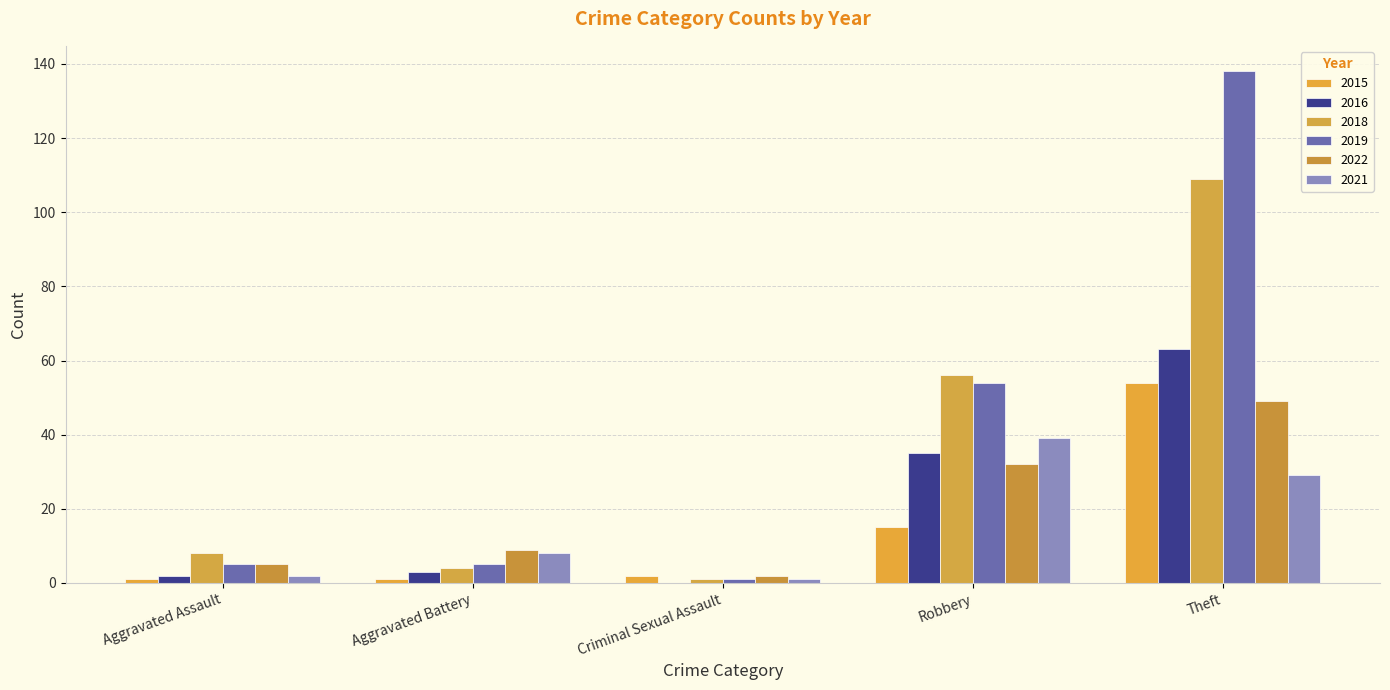

True or false: 2019 has a value of 5 at Aggravated Battery.

True